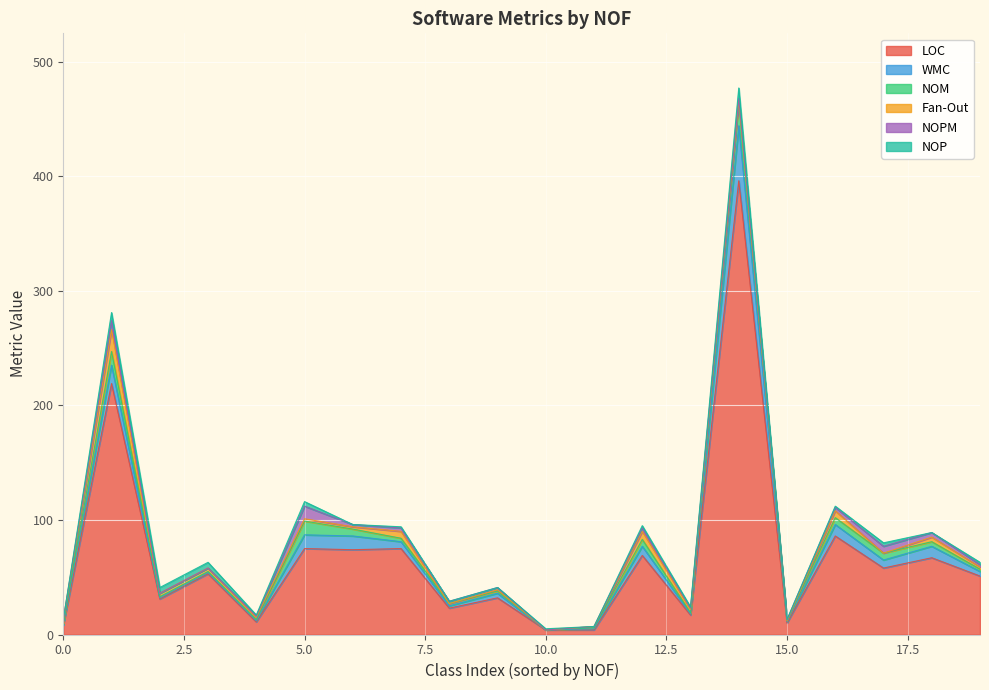

Is it true that WMC equals 10 at 3?

False